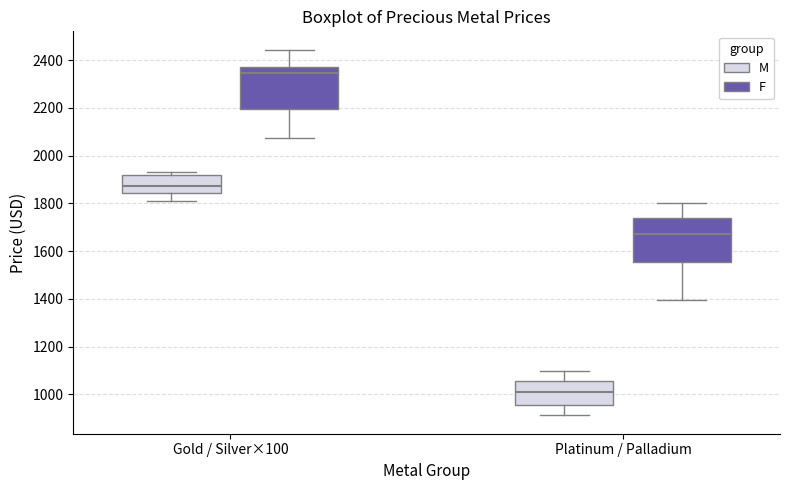

Which box's median line is the lowest?

Platinum / Palladium (M)